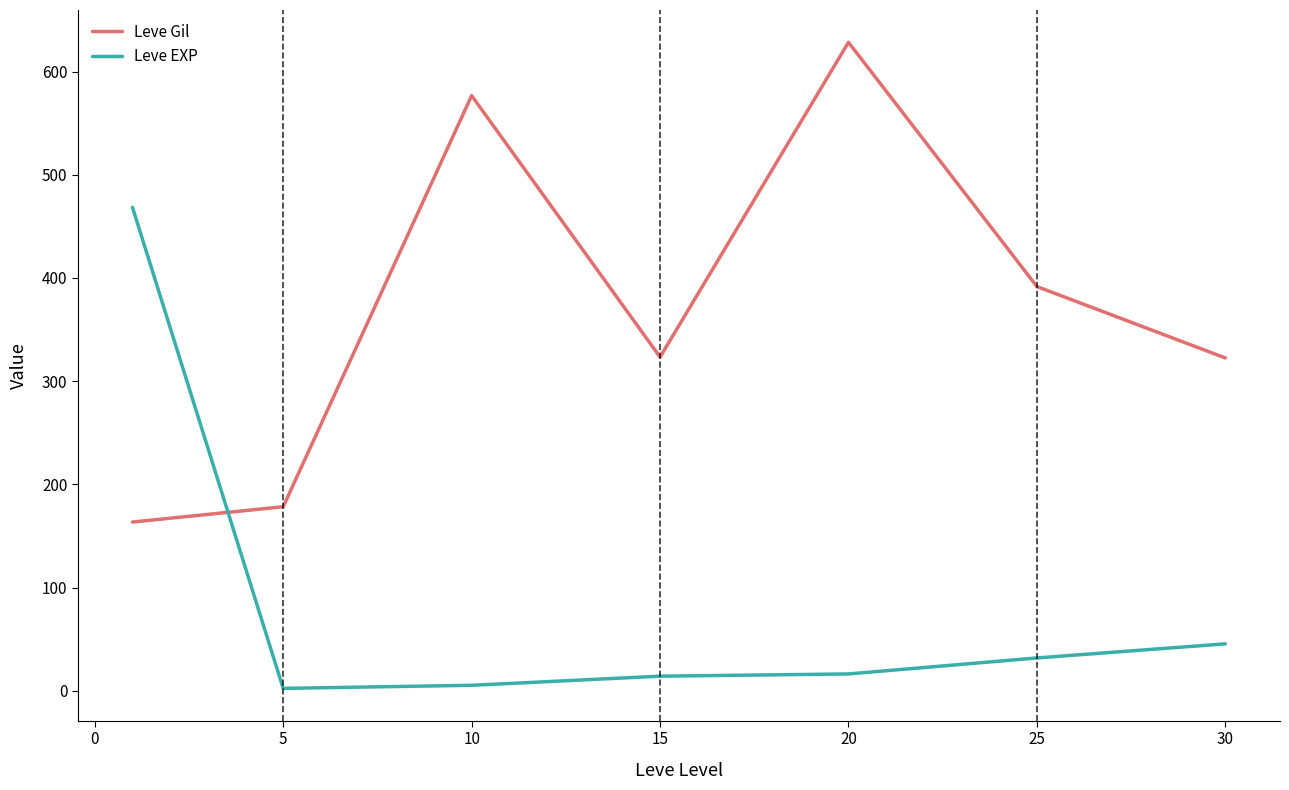

Which series has the largest total across all categories?

Leve Gil